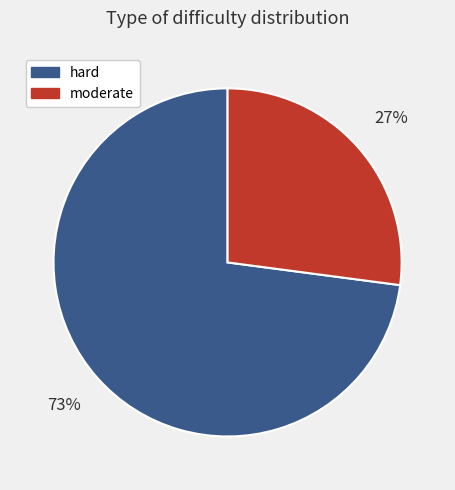

Which slice is the largest?

hard